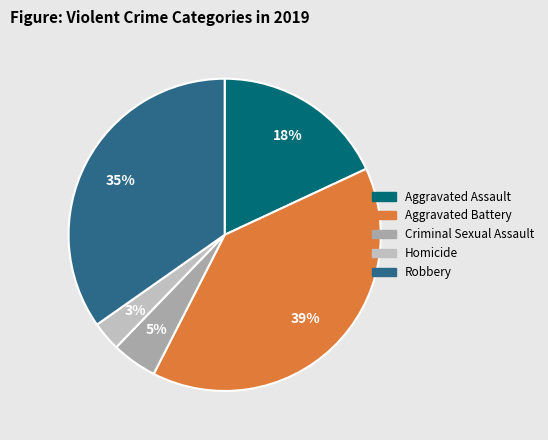

To the nearest percent, what is the average slice percentage?

20%